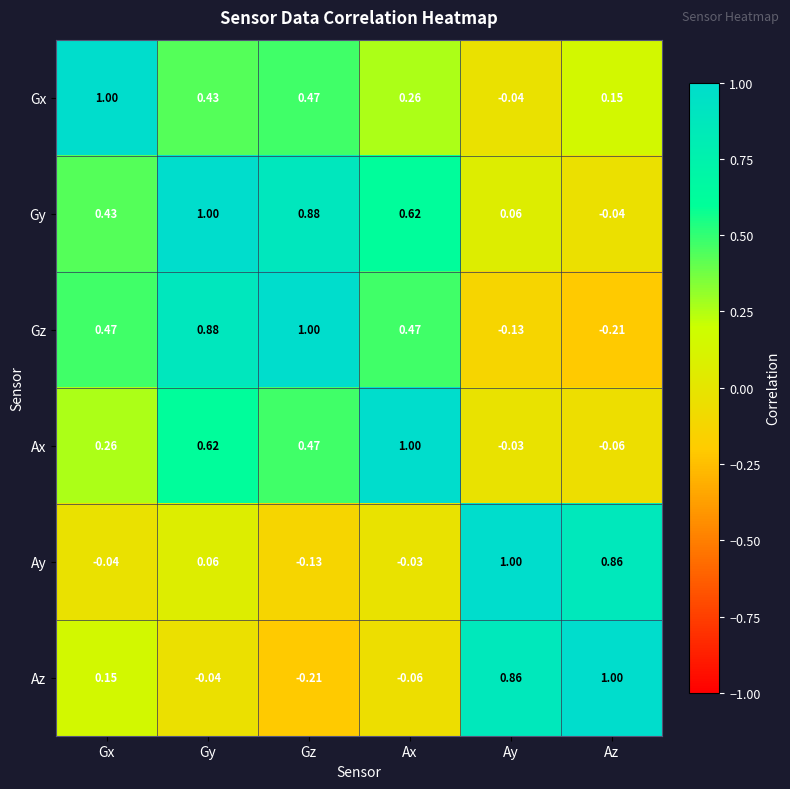

Between Gy and Ay, which series saw the biggest shift?

Gz